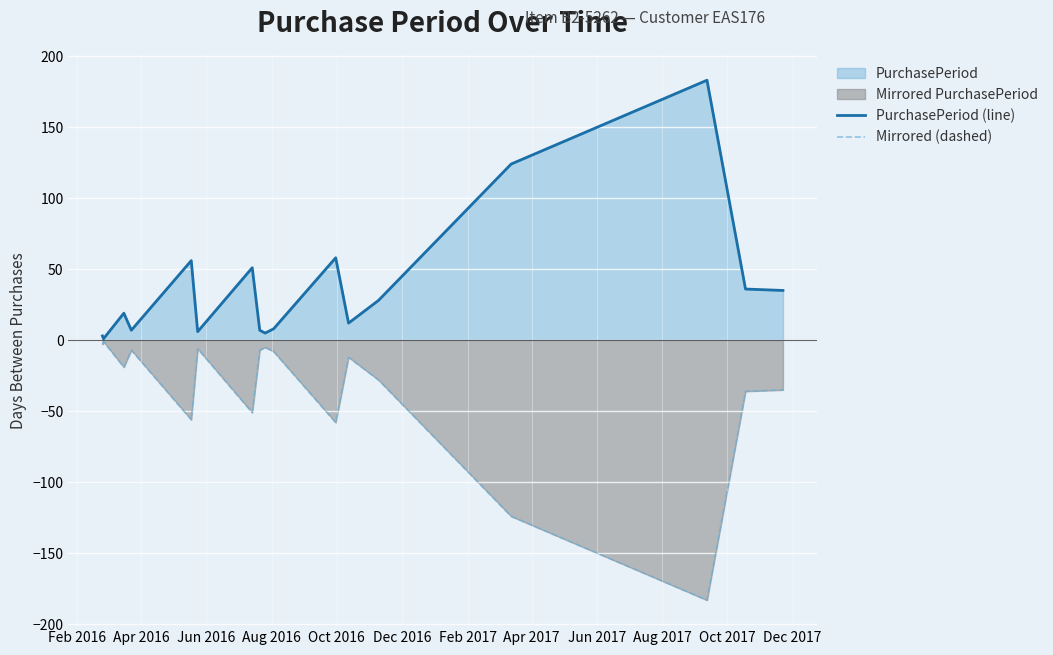

True or false: PurchasePeriod (line) and Mirrored (dashed) intersect in this chart.

False